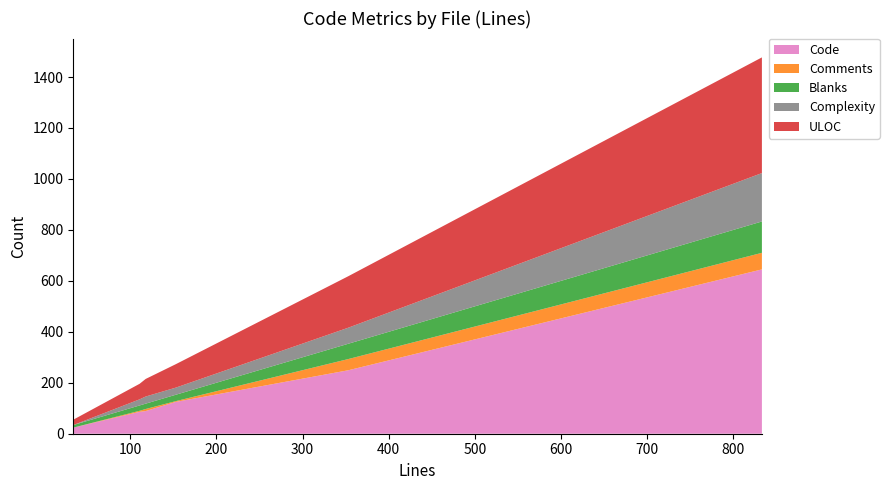

Reading left to right, extract all data points from this chart.

Code: 24	89	86	125	249	645
Comments: 0	8	4	3	44	65
Blanks: 10	21	21	25	60	123
Complexity: 0	28	24	28	63	190
ULOC: 21	69	61	92	202	454